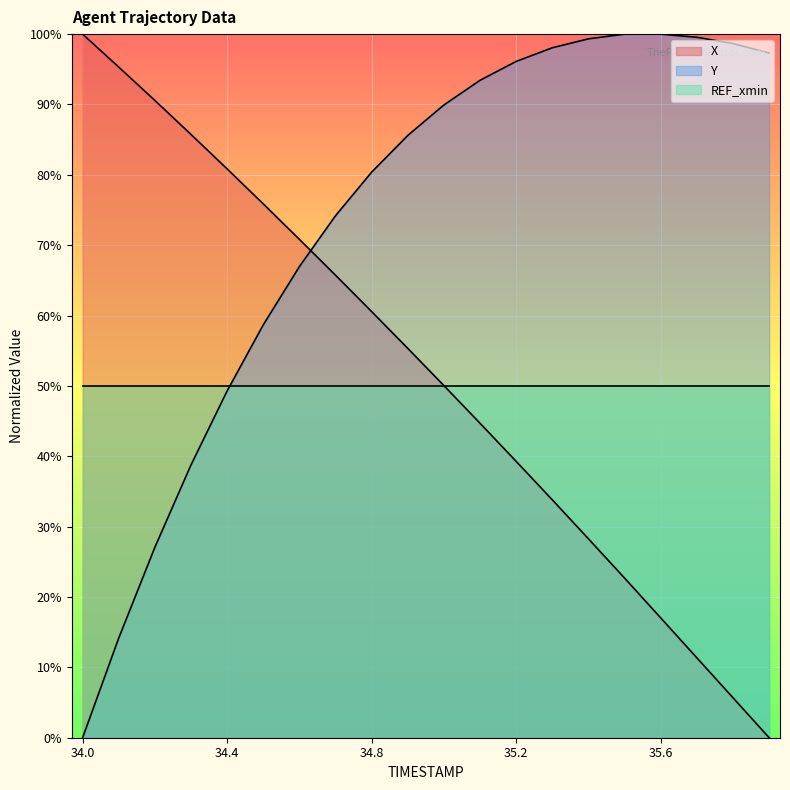

True or false: Y has a value of 89.9 at 35.0.

True